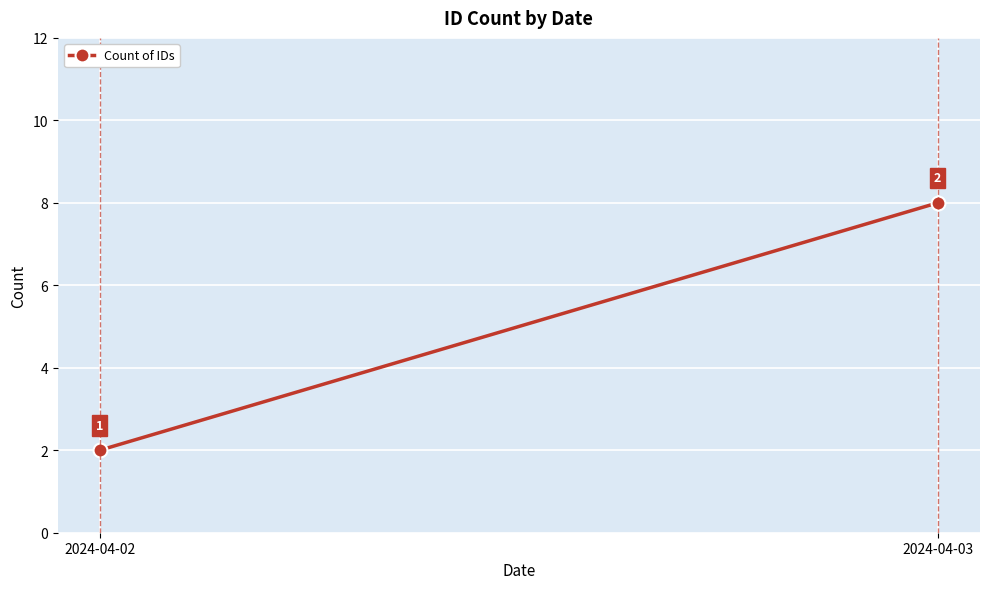

What is the change in value from 2024-04-02 to 2024-04-03?

+6